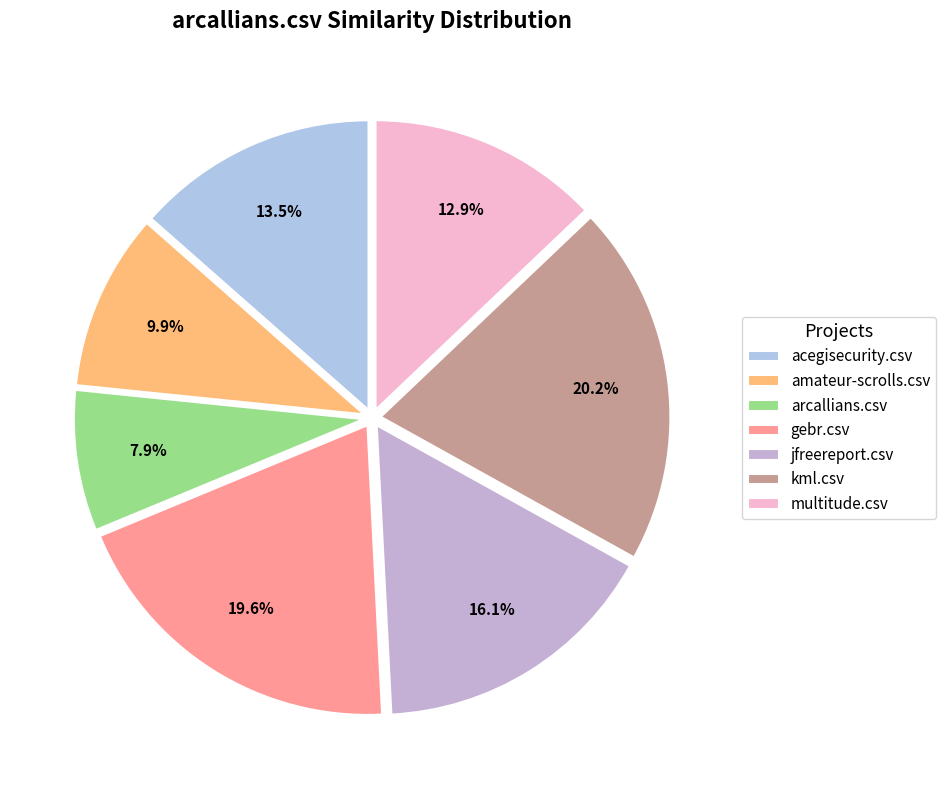

What is the smallest slice in the pie chart?

arcallians.csv